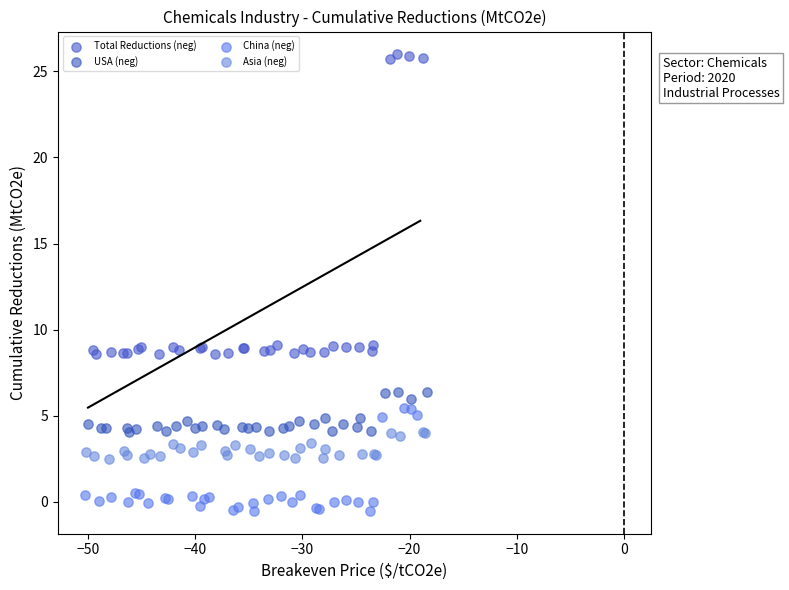

Which series has the widest spread of Y values?

Total Reductions (neg)